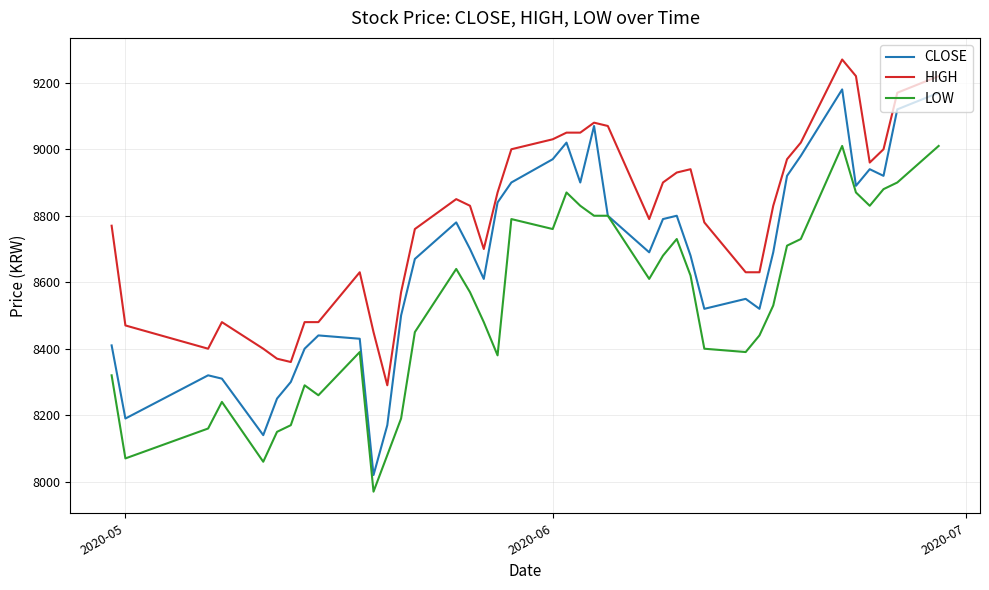

Rank the series by their maximum value, from lowest to highest.

LOW, CLOSE, HIGH